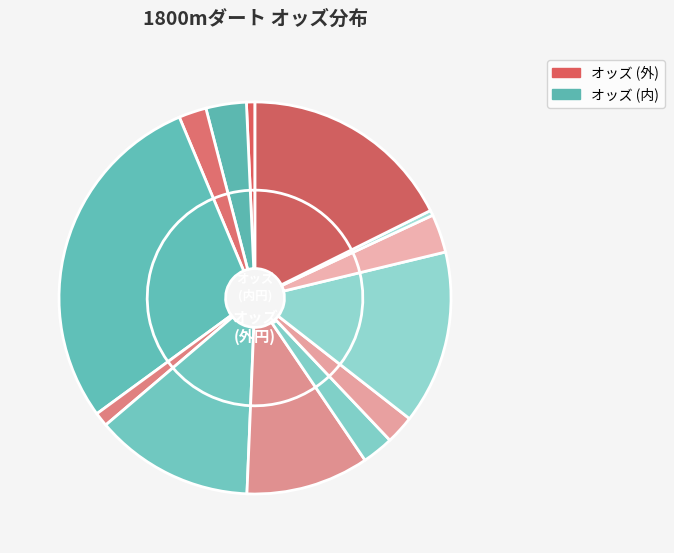

The ダンカン slice represents 5% of the pie. True or false?

False